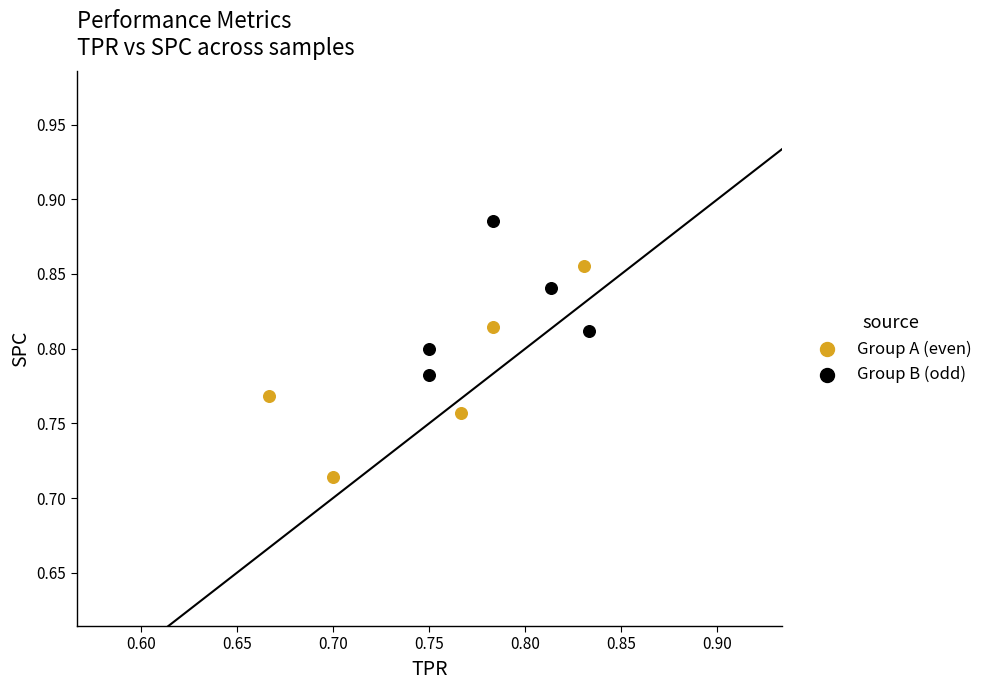

Which series has the widest spread of Y values?

Group A (even)